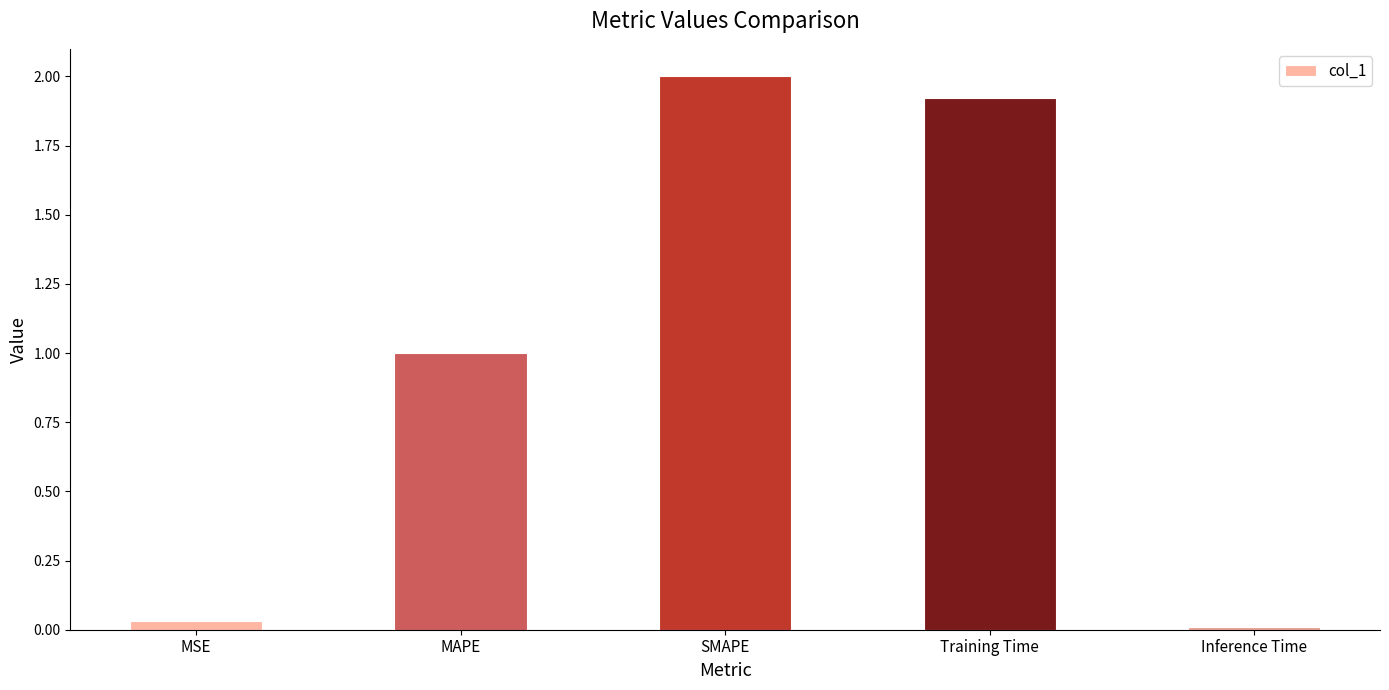

List the labels in order of value, smallest first.

Inference Time, MSE, MAPE, Training Time, SMAPE